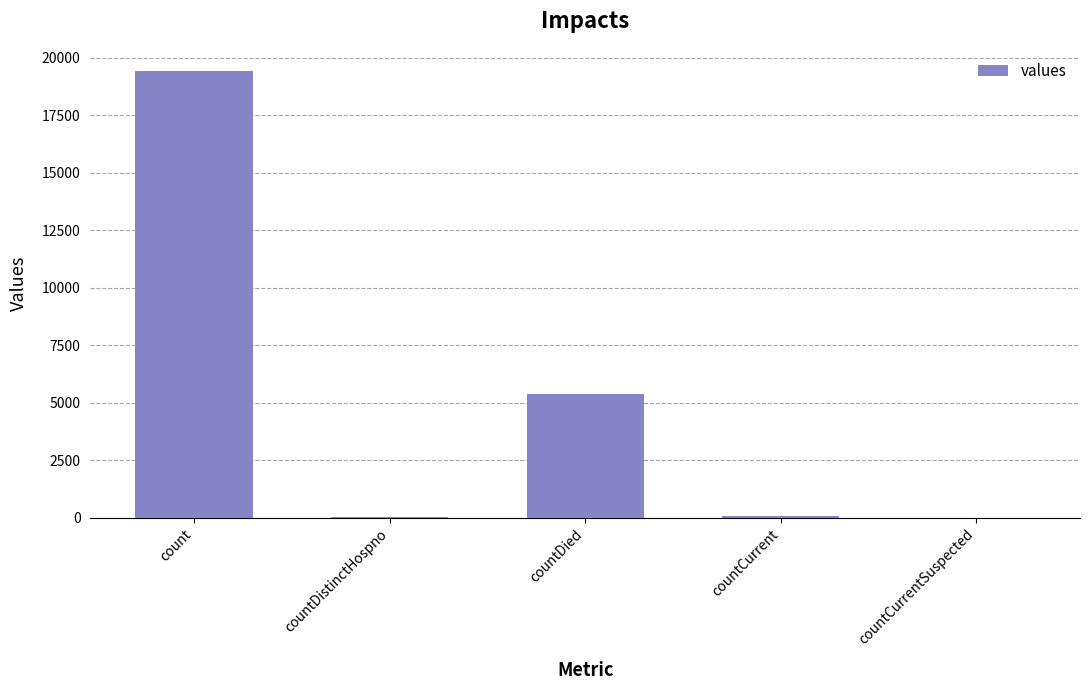

What is the sum of all values?

24875